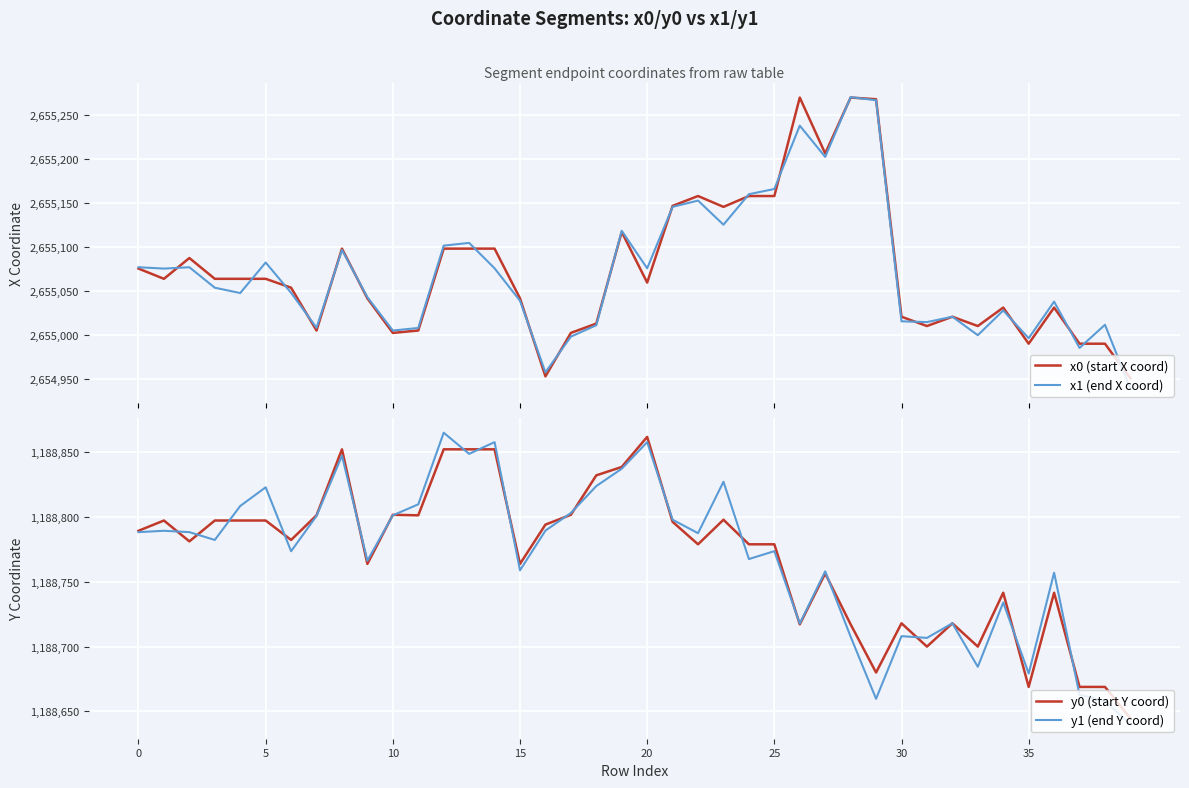

What is the greatest value displayed?

2655270.4